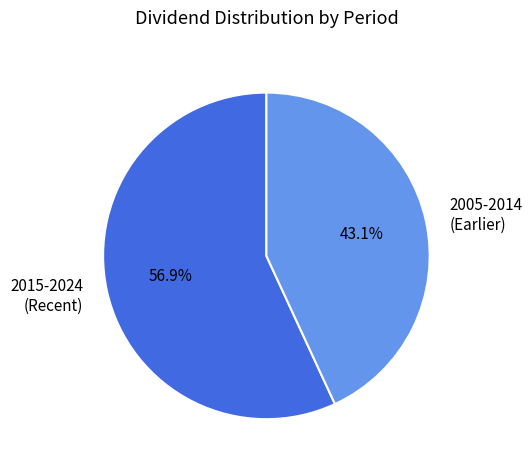

What is the ratio of the value at 2005-2014 (Earlier) to the value at 2015-2024 (Recent)?

0.8